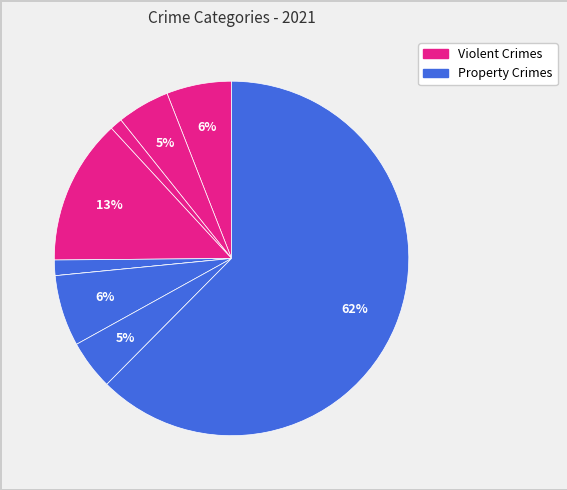

How many slices are in this pie chart?

9